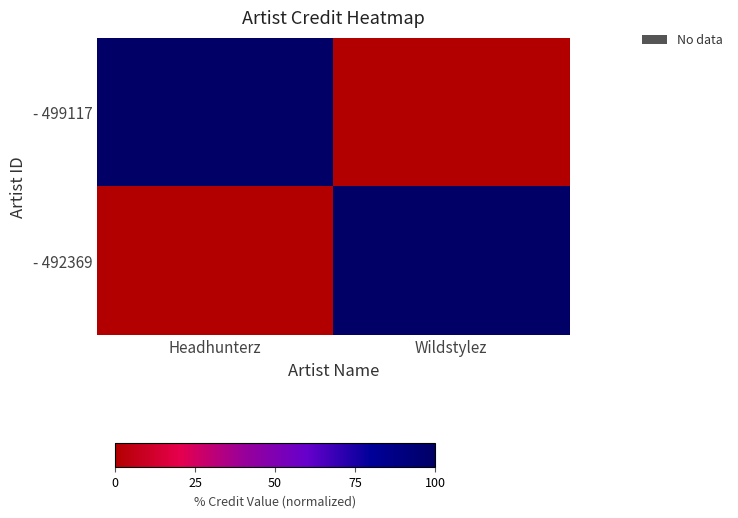

At which category is the sum across all series the highest?

Headhunterz